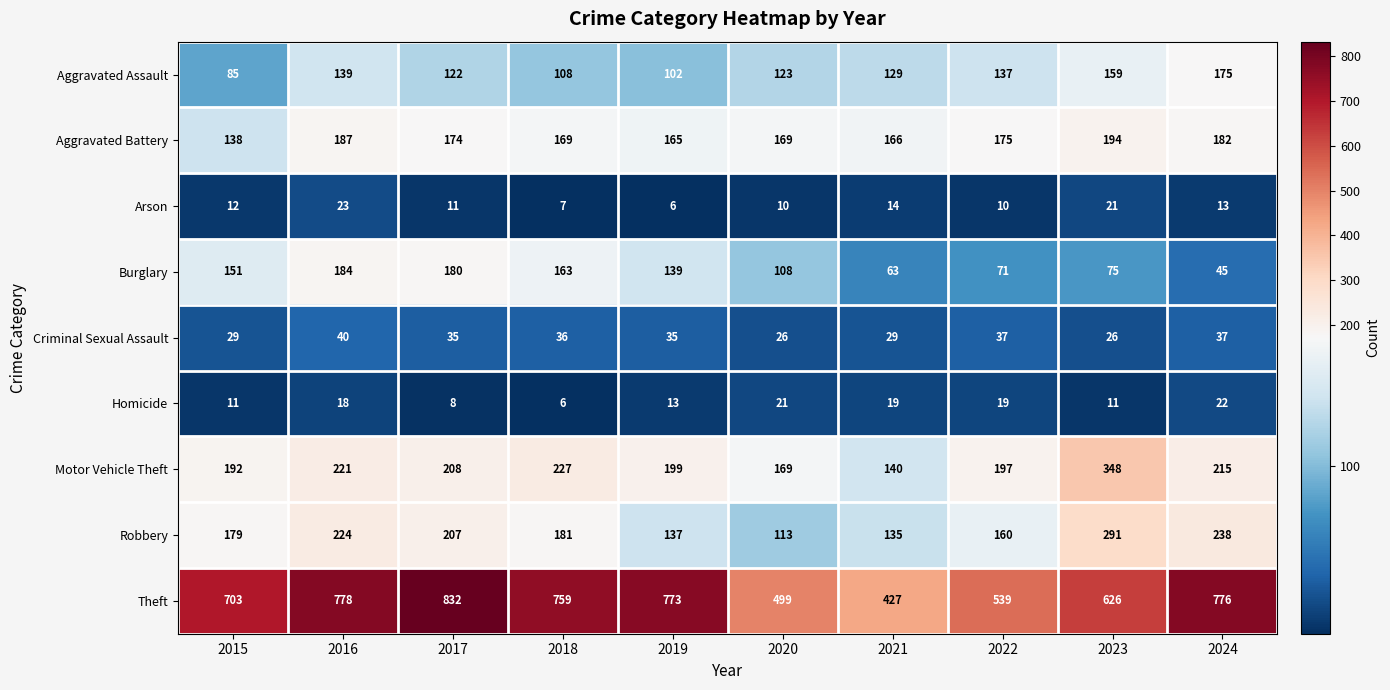

At which category does the chart reach its peak across all series?

2017